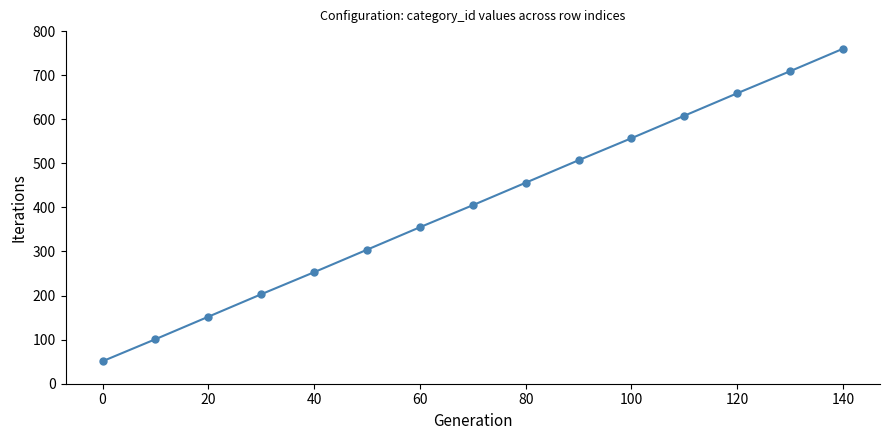

What is the value of the 5th point from the left?

253